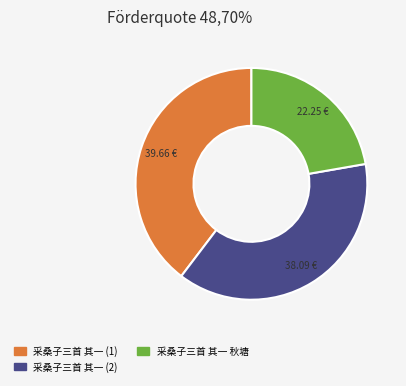

How many segments does this pie chart have?

3